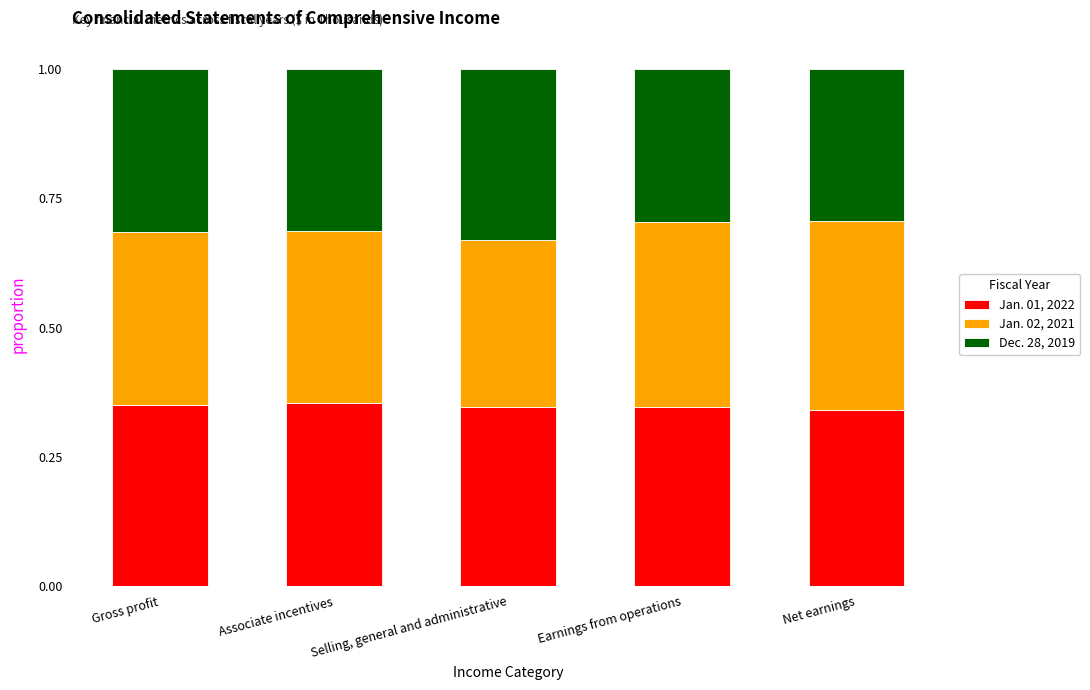

What is the total value across all series at Earnings from operations?

1.0